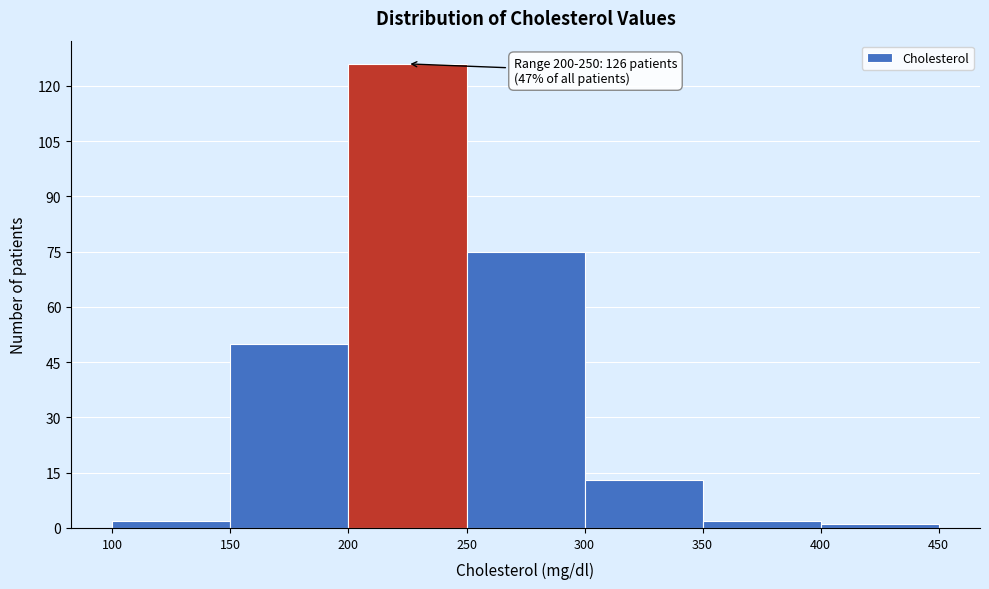

Which range on the x-axis has the tallest bar?

200 to 250